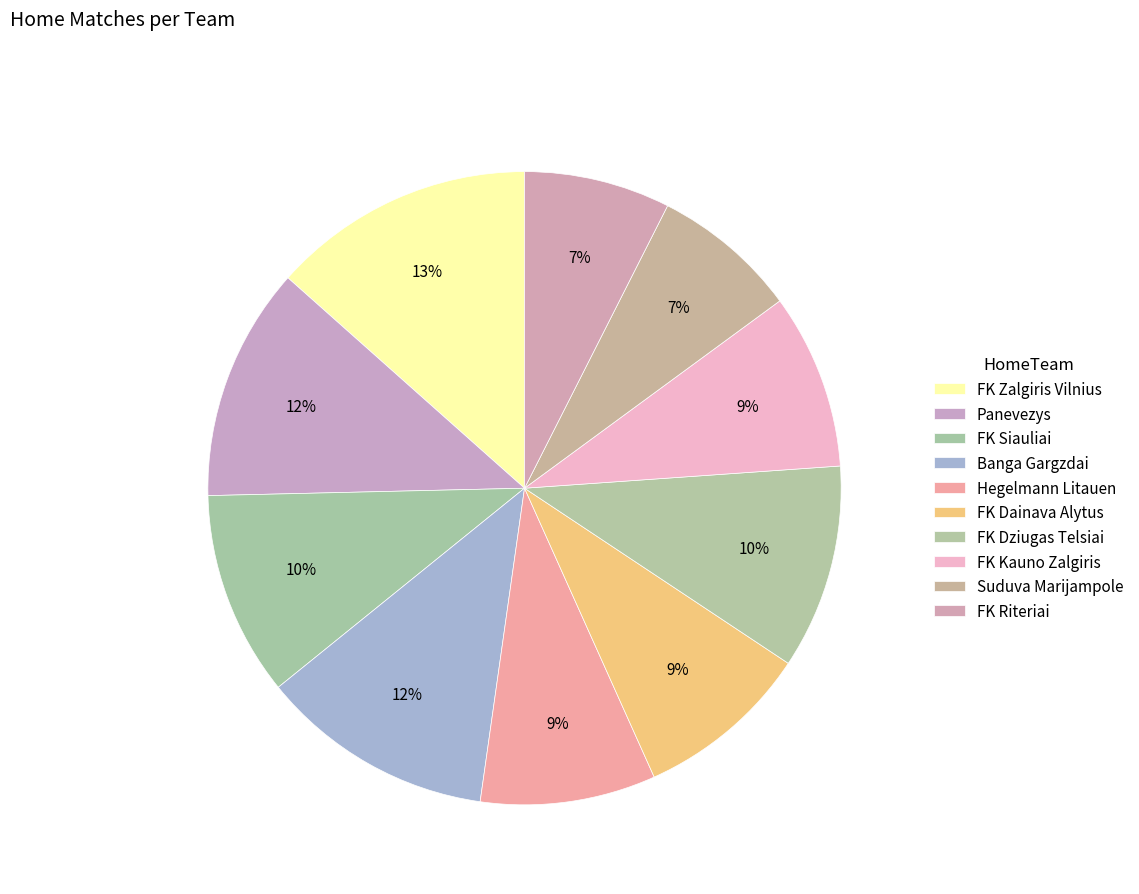

What portion of the pie excludes FK Dziugas Telsiai?

89.6%